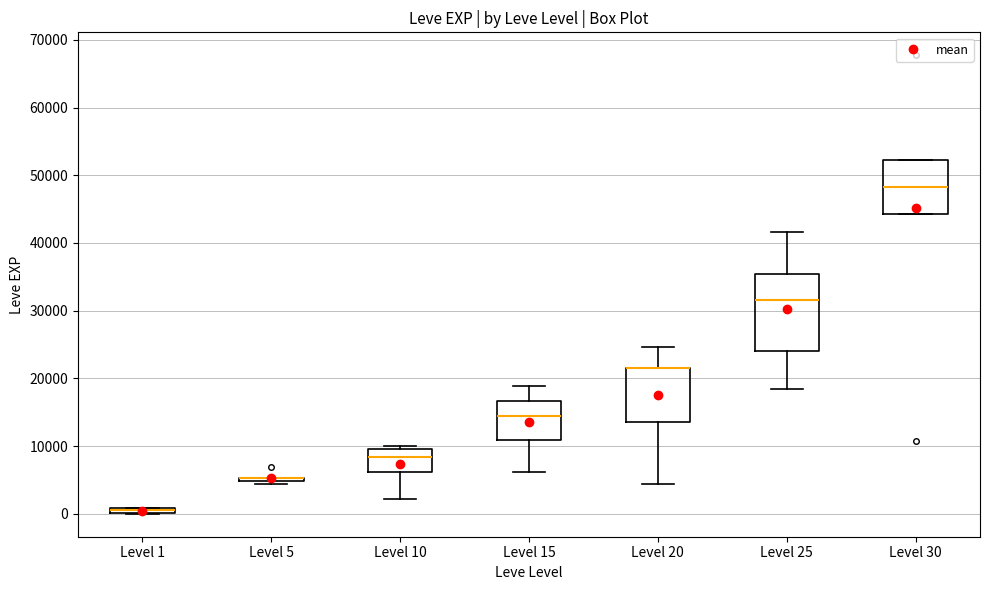

Where does the median line of the box for Level 30 sit on the y-axis? The values are not printed on the chart, so give them approximately, as read against the axis.

48000